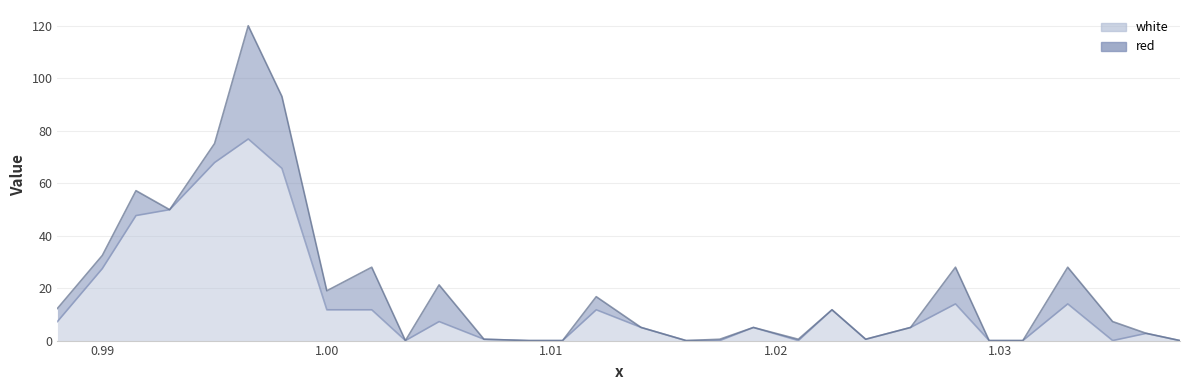

List the labels in order of value, smallest first.

1.0035, 1.009, 1.0105, 1.016, 1.0175, 1.021, 1.0295, 1.031, 1.035, 1.038, 1.007, 1.024, 1.0365, 1.014, 1.019, 1.026, 0.988, 1.005, 1.0, 1.002, 1.012, 1.0225, 1.028, 1.033, 0.99, 0.9915, 0.993, 0.998, 0.995, 0.9965